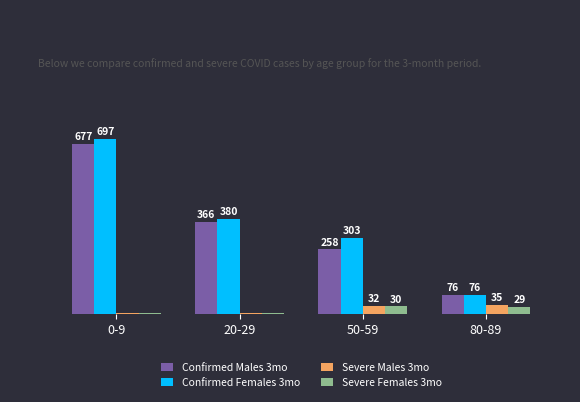

Which label corresponds to the largest value in the chart?

0-9